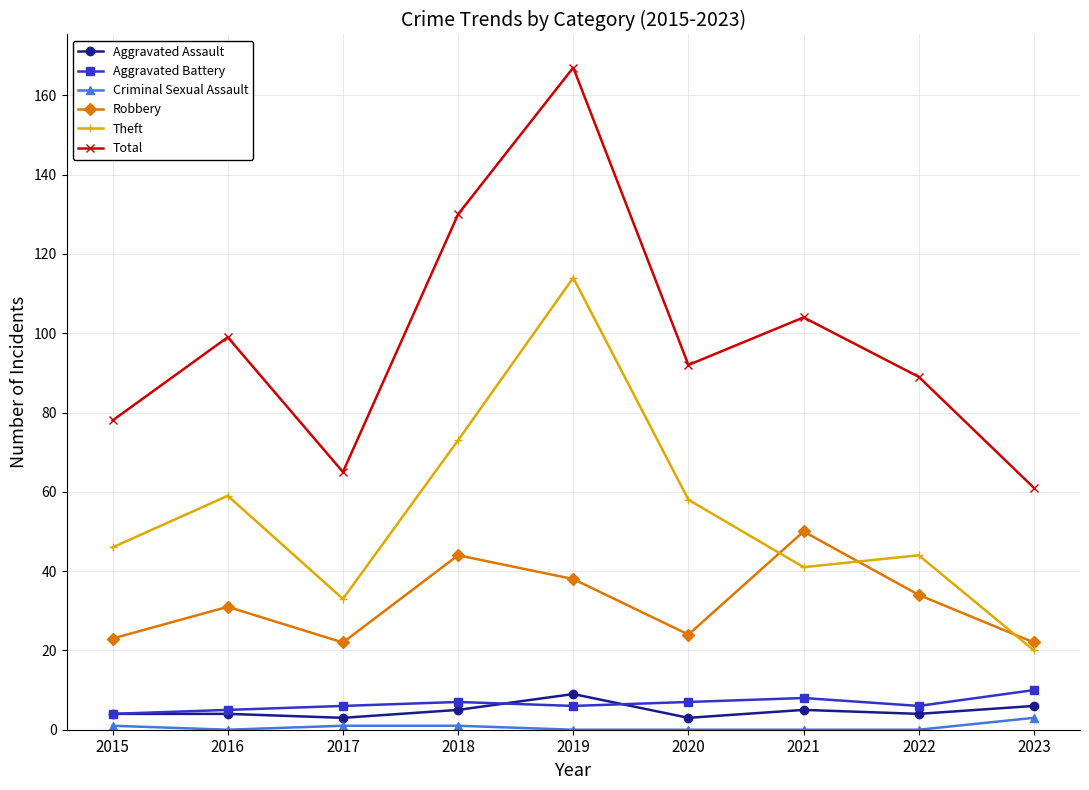

Reading right to left, list all the values displayed in this chart.

Aggravated Assault: 6	4	5	3	9	5	3	4	4
Aggravated Battery: 10	6	8	7	6	7	6	5	4
Criminal Sexual Assault: 3	0	0	0	0	1	1	0	1
Robbery: 22	34	50	24	38	44	22	31	23
Theft: 20	44	41	58	114	73	33	59	46
Total: 61	89	104	92	167	130	65	99	78